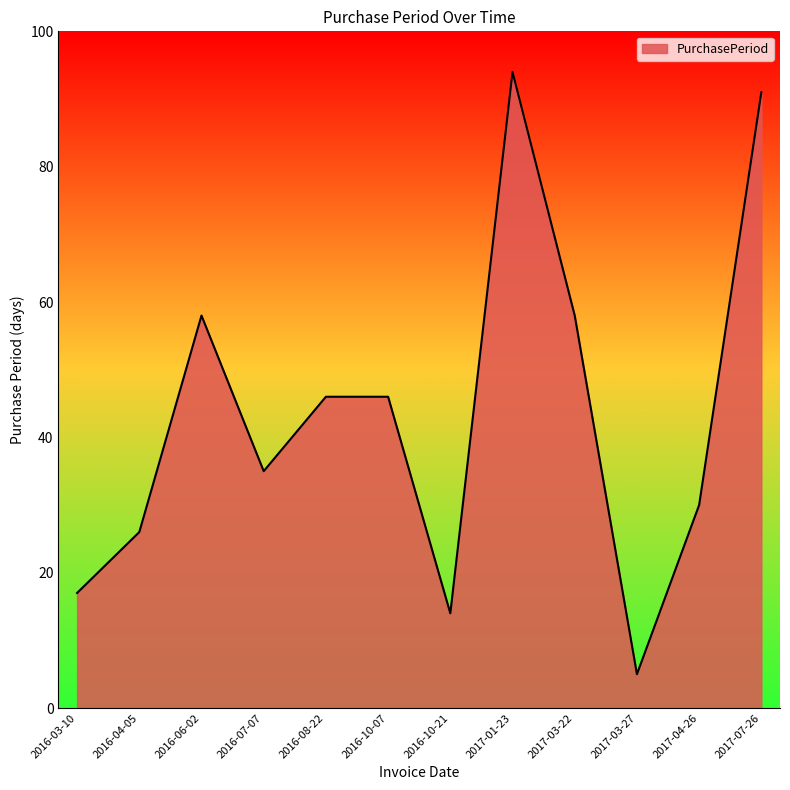

What is the minimum value shown in the chart?

5